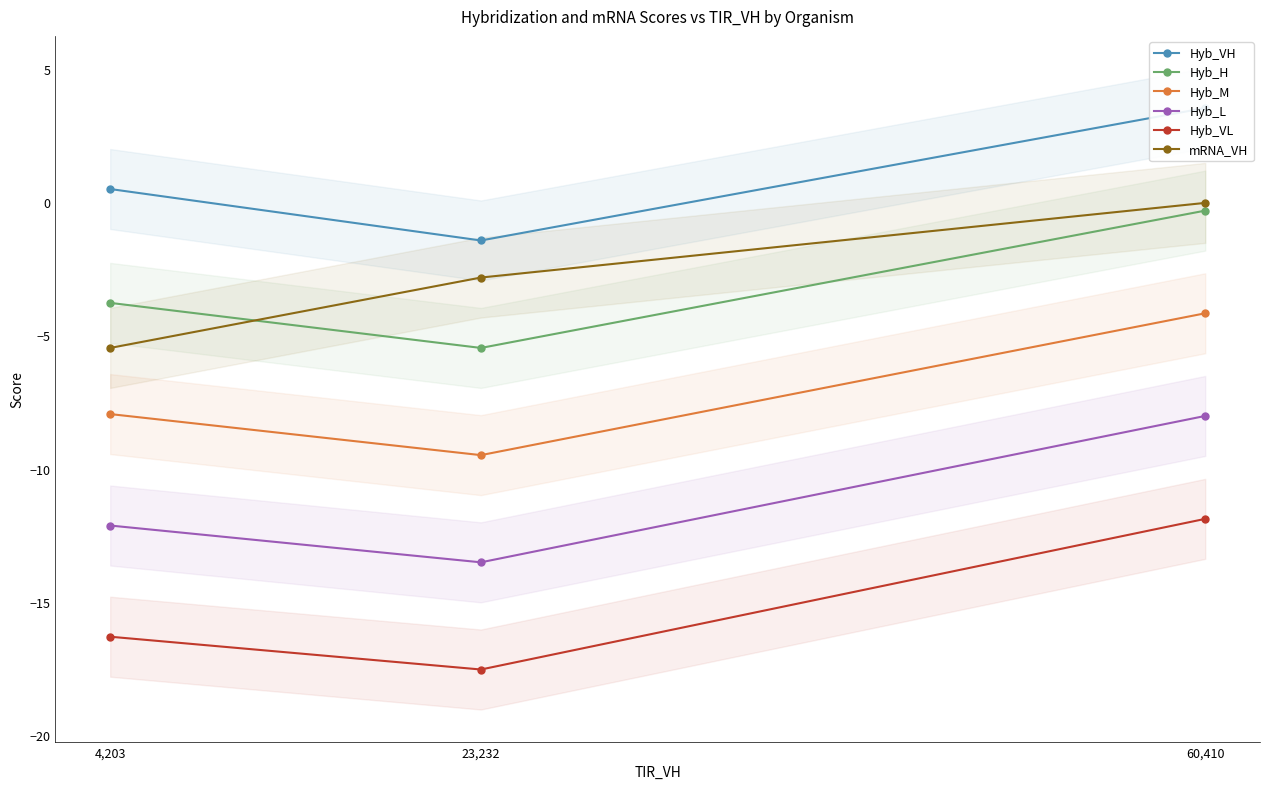

Reading left to right, transcribe all the data shown in this chart.

Hyb_VH: 0.5	-1.4	3.5
Hyb_H: -3.8	-5.5	-0.3
Hyb_M: -8.0	-9.5	-4.2
Hyb_L: -12.1	-13.5	-8.0
Hyb_VL: -16.3	-17.5	-11.9
mRNA_VH: -5.5	-2.8	-0.0